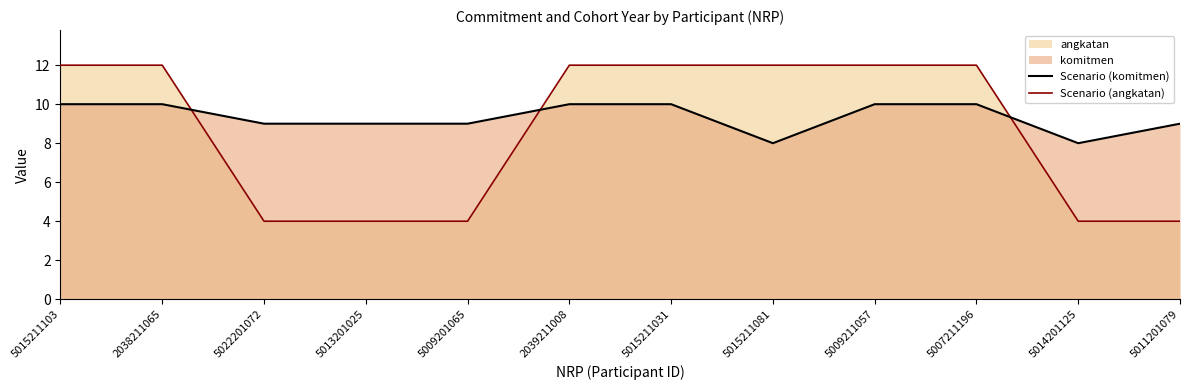

Between 2038211065 and 2039211008, which is larger?

2038211065